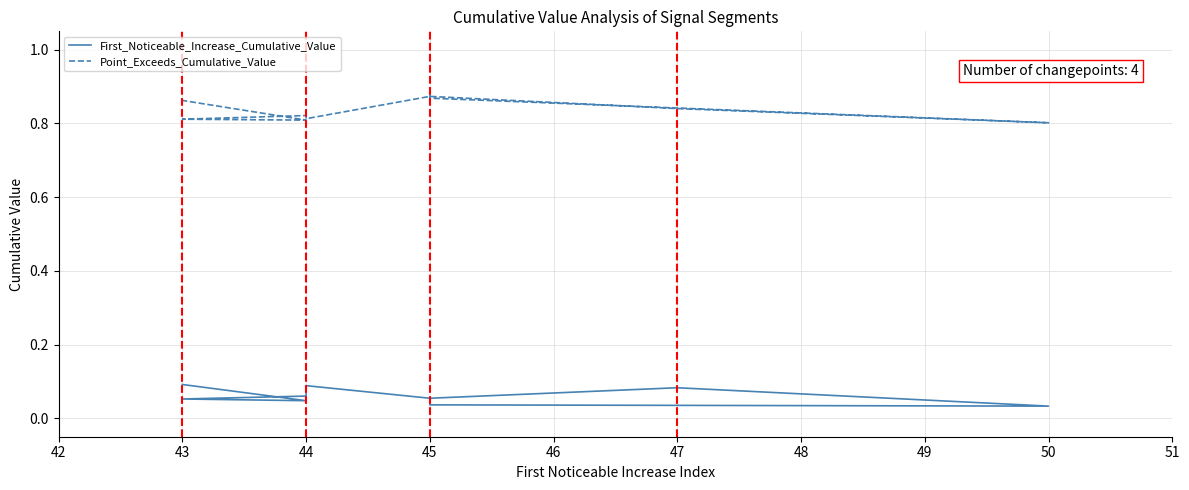

What are all the series names shown in the legend?

First_Noticeable_Increase_Cumulative_Value, Point_Exceeds_Cumulative_Value